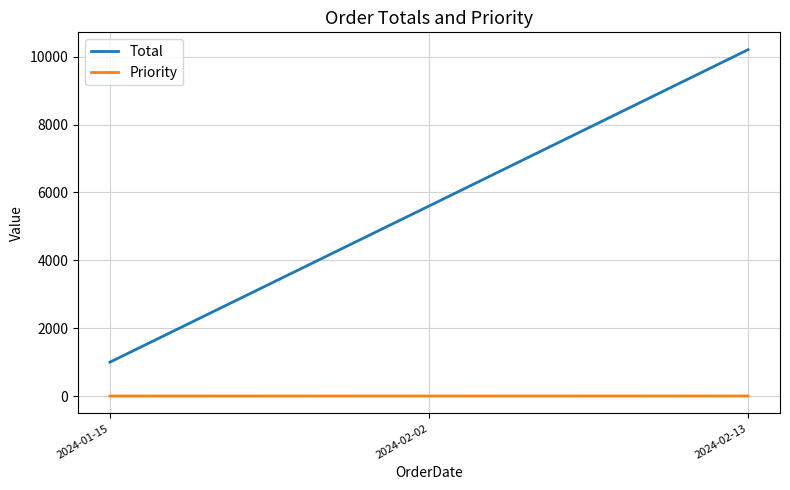

Between 2024-01-15 and 2024-02-02, which series saw the biggest shift?

Total